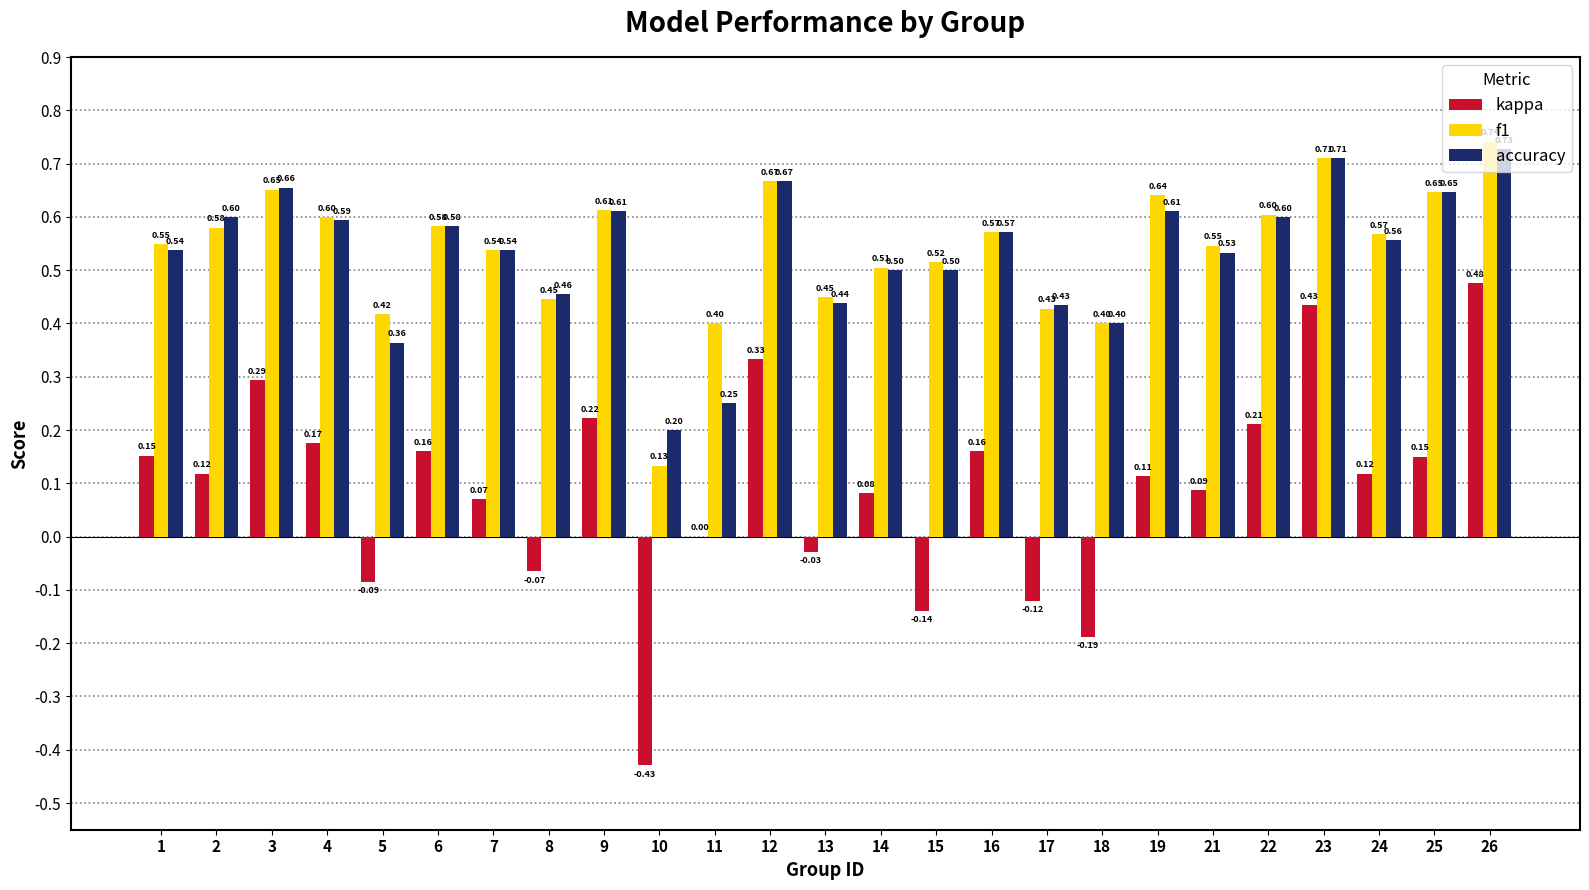

At which category is the sum across all series the highest?

26